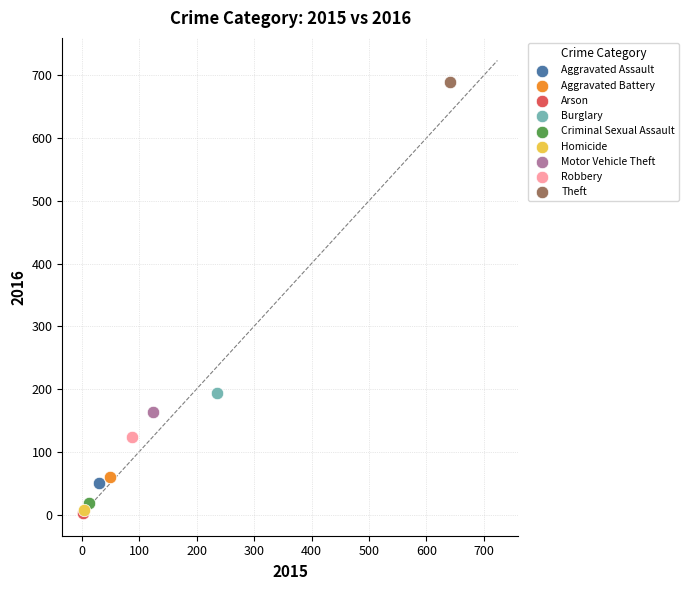

What are all the series names shown in the legend?

Aggravated Assault, Aggravated Battery, Arson, Burglary, Criminal Sexual Assault, Homicide, Motor Vehicle Theft, Robbery, Theft